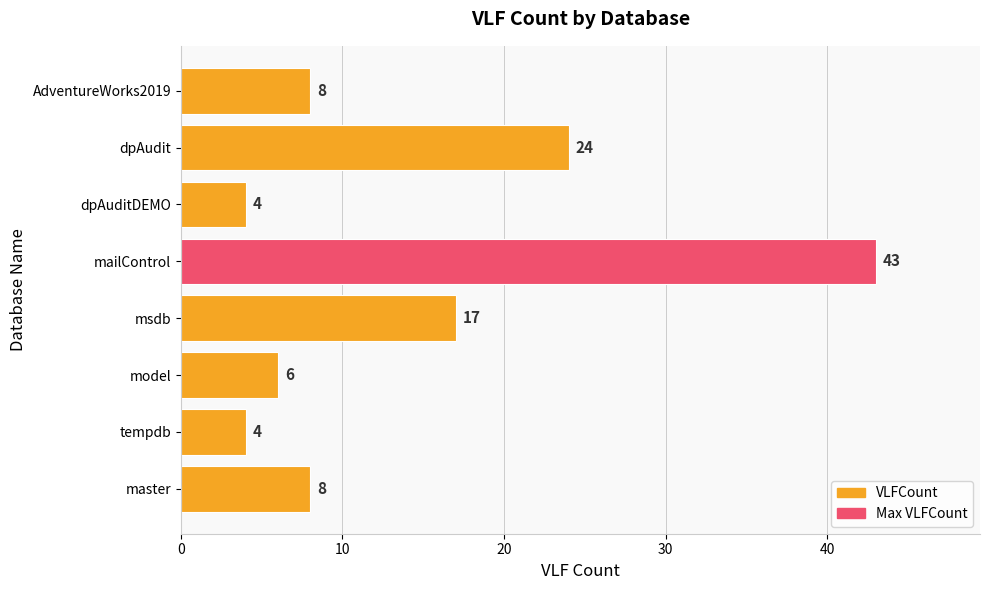

What is the change in value from master to mailControl?

+35